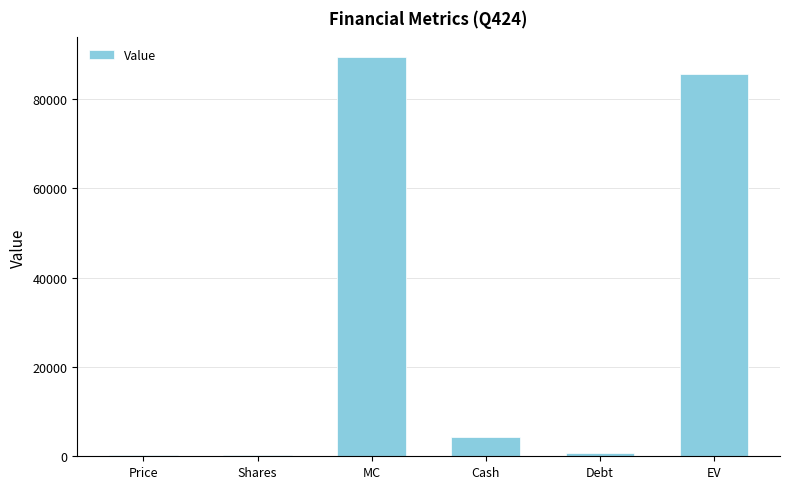

What is the greatest value displayed?

89259.2